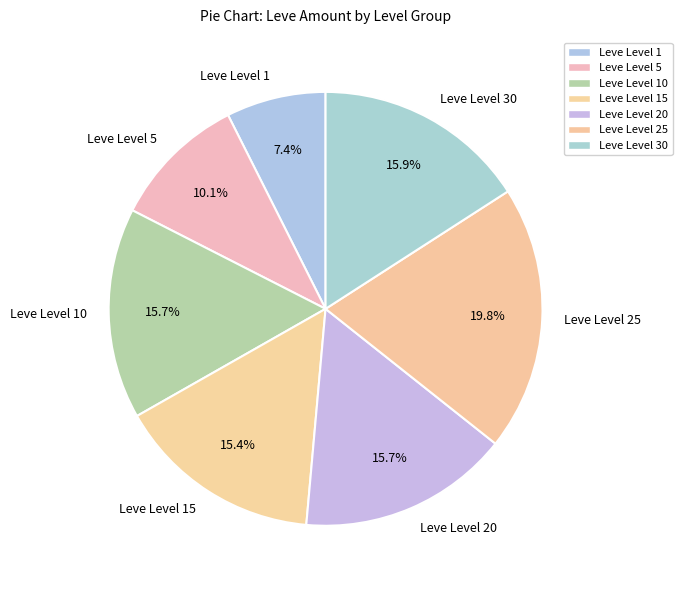

What is the largest slice in the pie chart?

Leve Level 25